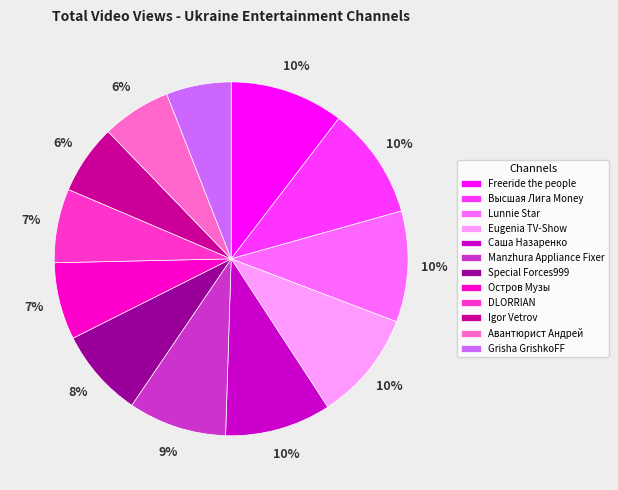

To the nearest percent, what percentage of the pie is Grisha GrishkoFF?

6%